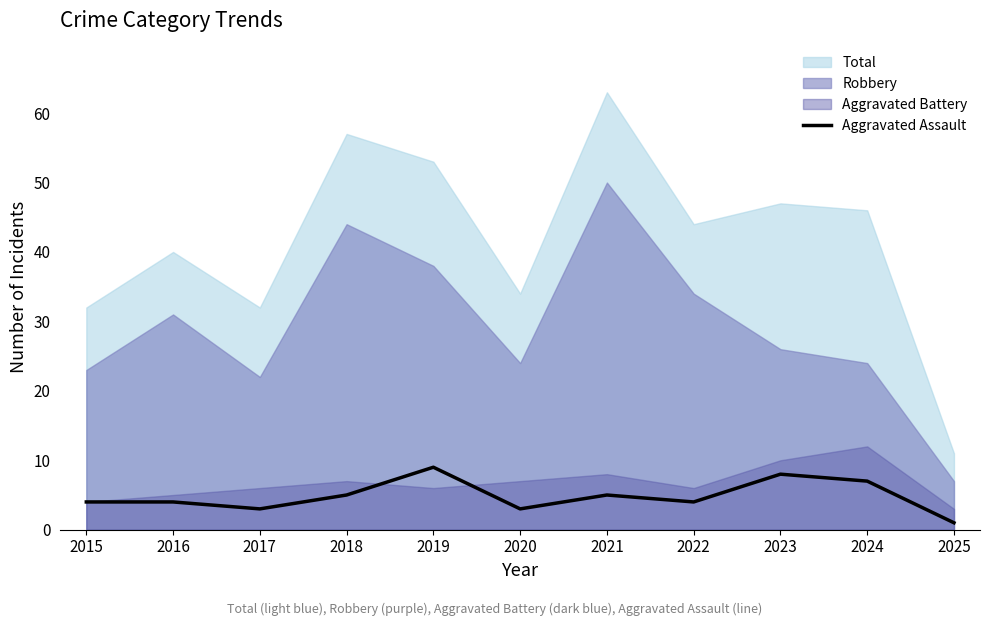

At which label does Aggravated Assault reach its minimum?

2025